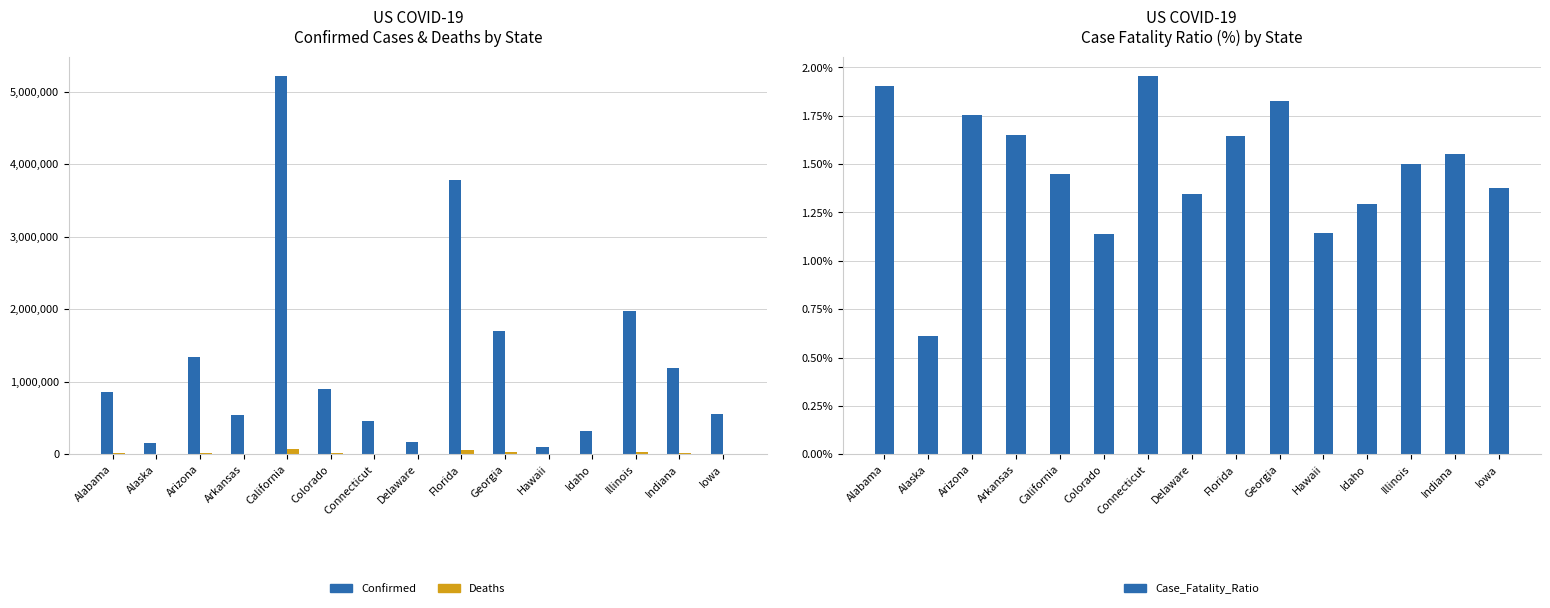

Between Alaska and Delaware, which series saw the biggest shift?

Confirmed